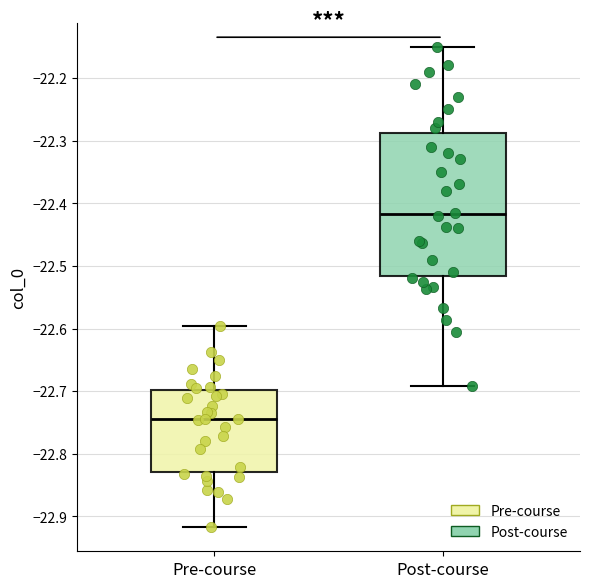

Where does the upper whisker of the box for Pre-course end on the y-axis? The values are not printed on the chart, so give them approximately, as read against the axis.

-22.60